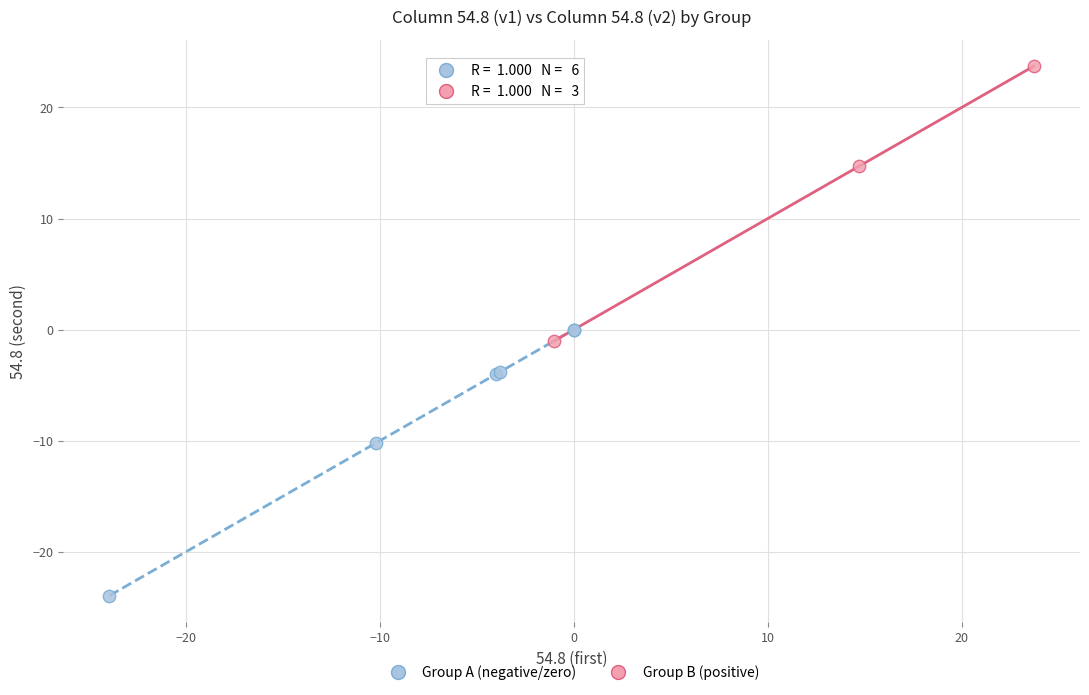

Which series contains the lowest Y value?

Group A (negative/zero)